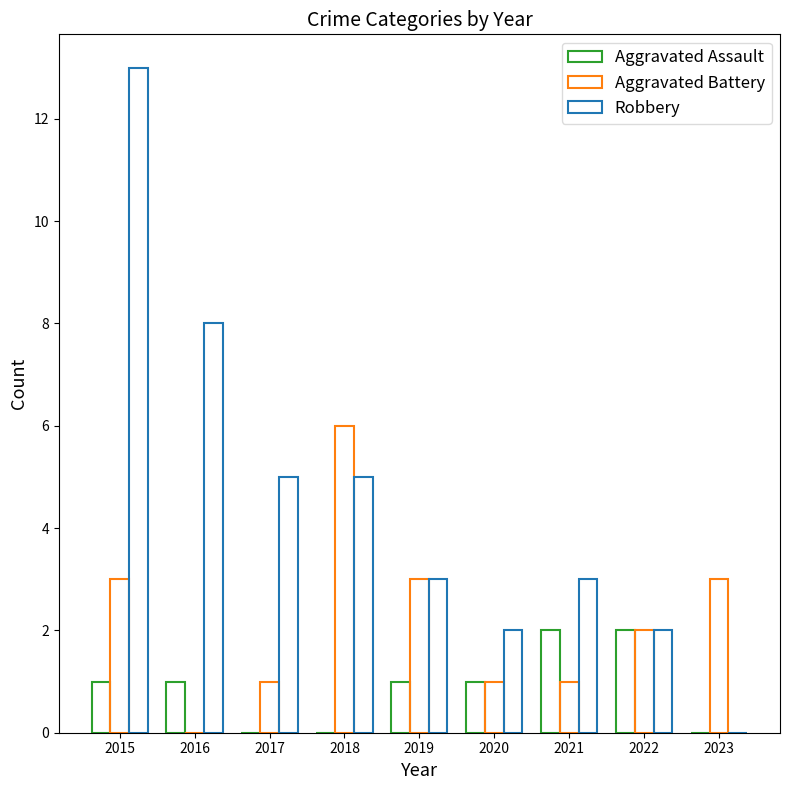

Which series has the largest range (max minus min)?

Robbery